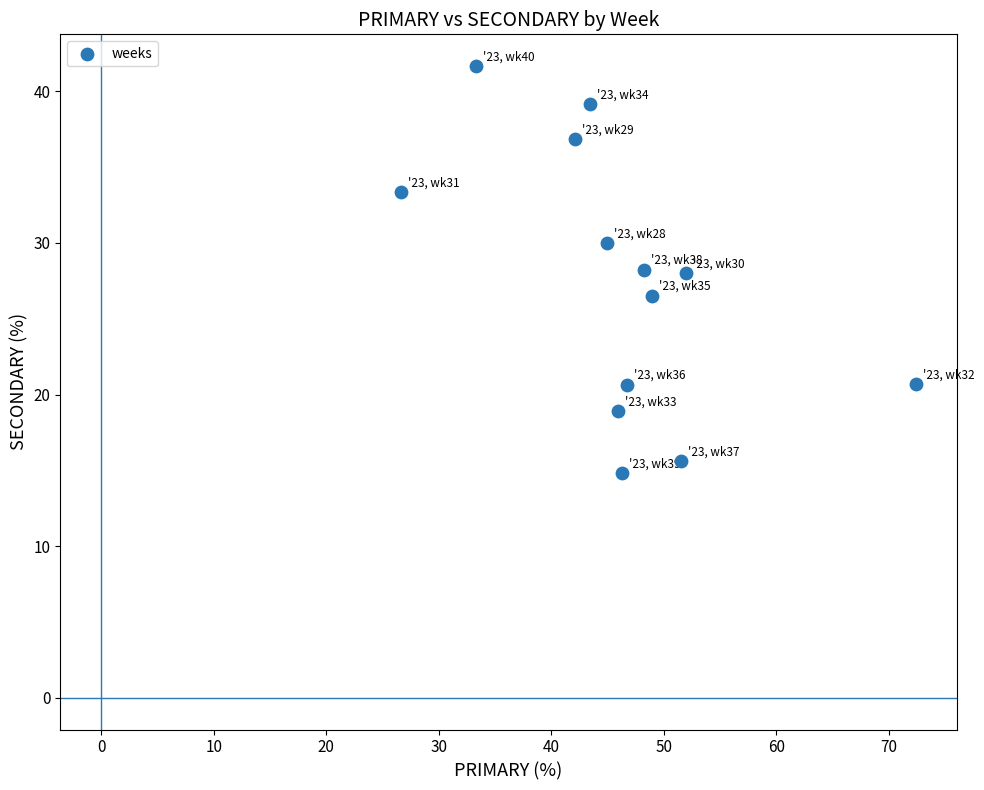

What is the range of Y values (max minus min)?

26.9